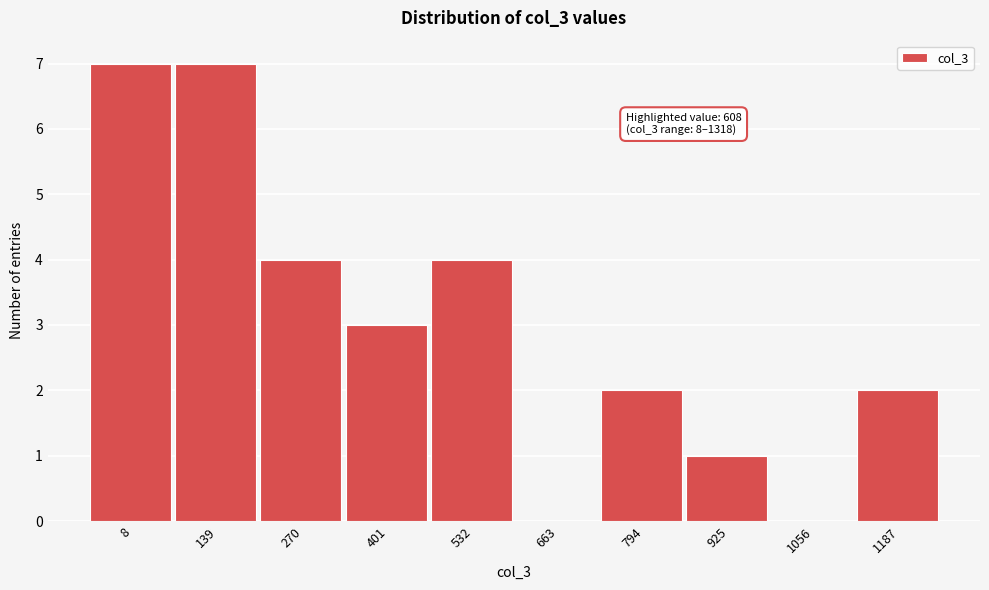

Reading left to right, extract all data points from this chart.

8=7	139=7	270=4	401=3	532=4	663=0	794=2	925=1	1056=0	1187=2